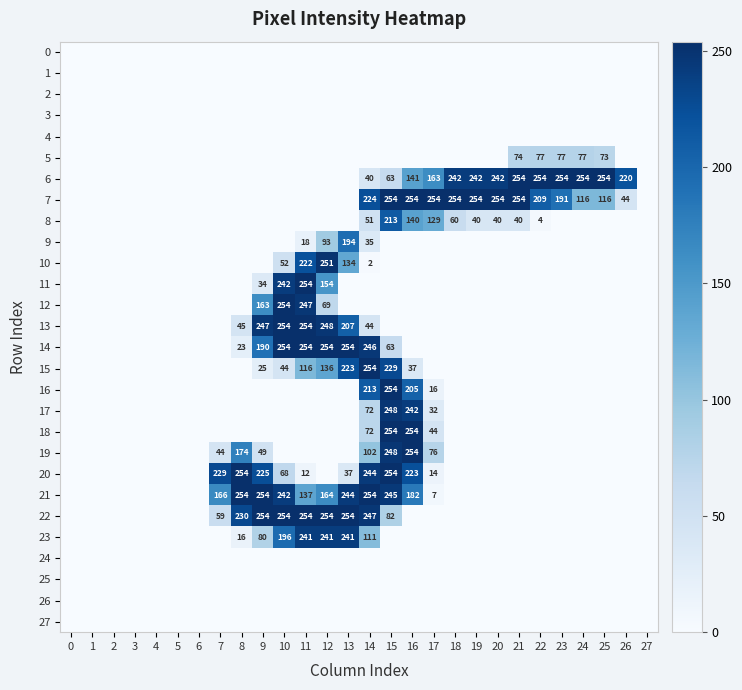

At how many categories does at least one series exceed 33?

20